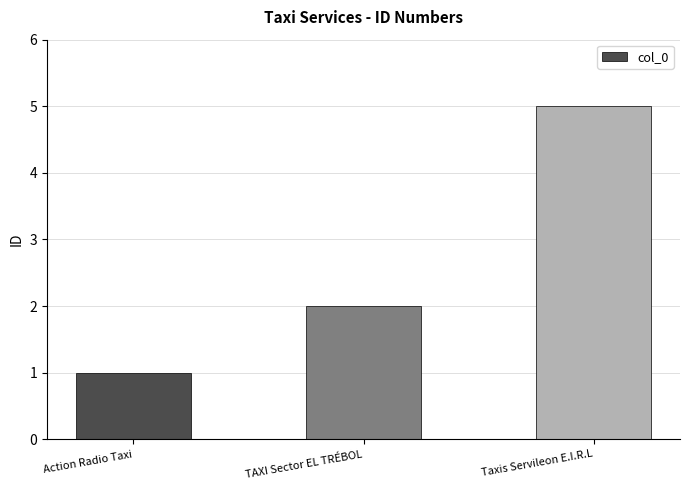

Rank the categories by value from lowest to highest.

Action Radio Taxi, TAXI Sector EL TRÉBOL, Taxis Servileon E.I.R.L